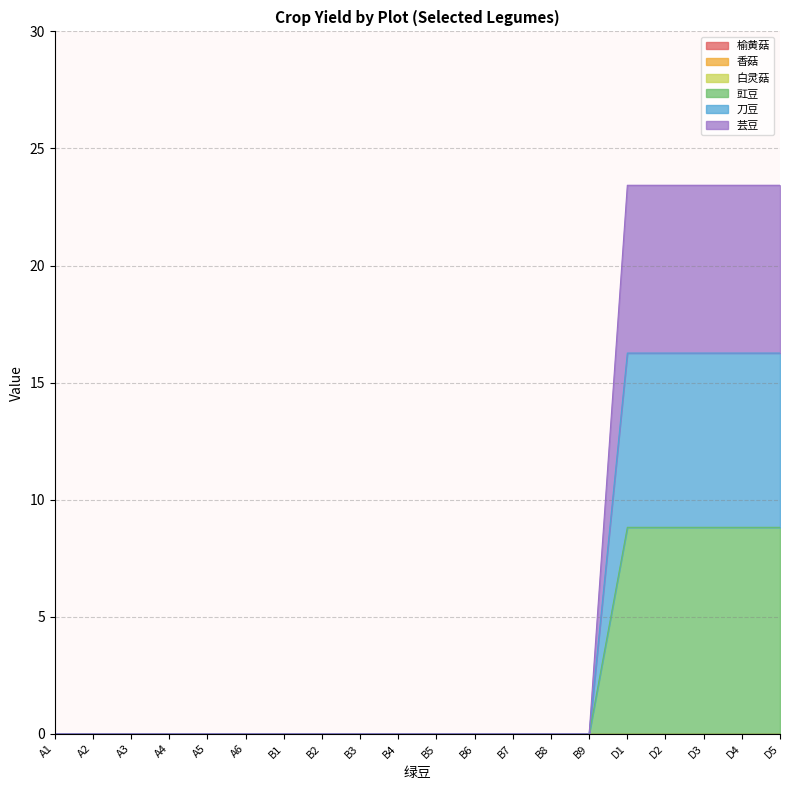

Is the value of 刀豆 at A1 greater than the value of 豇豆 at B9?

No